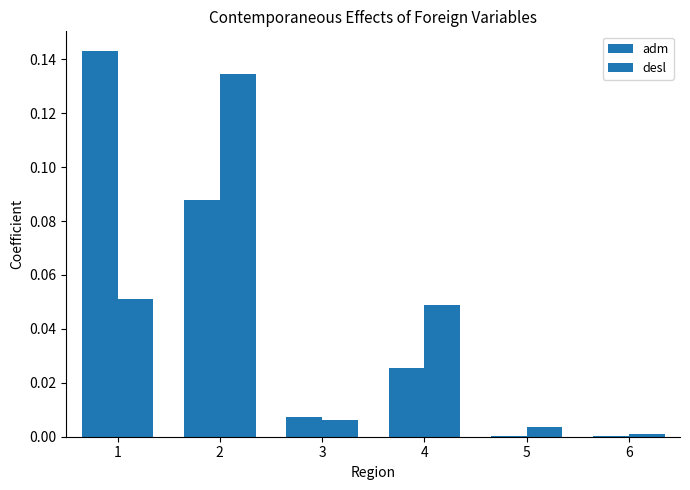

How many groups of bars are there?

6